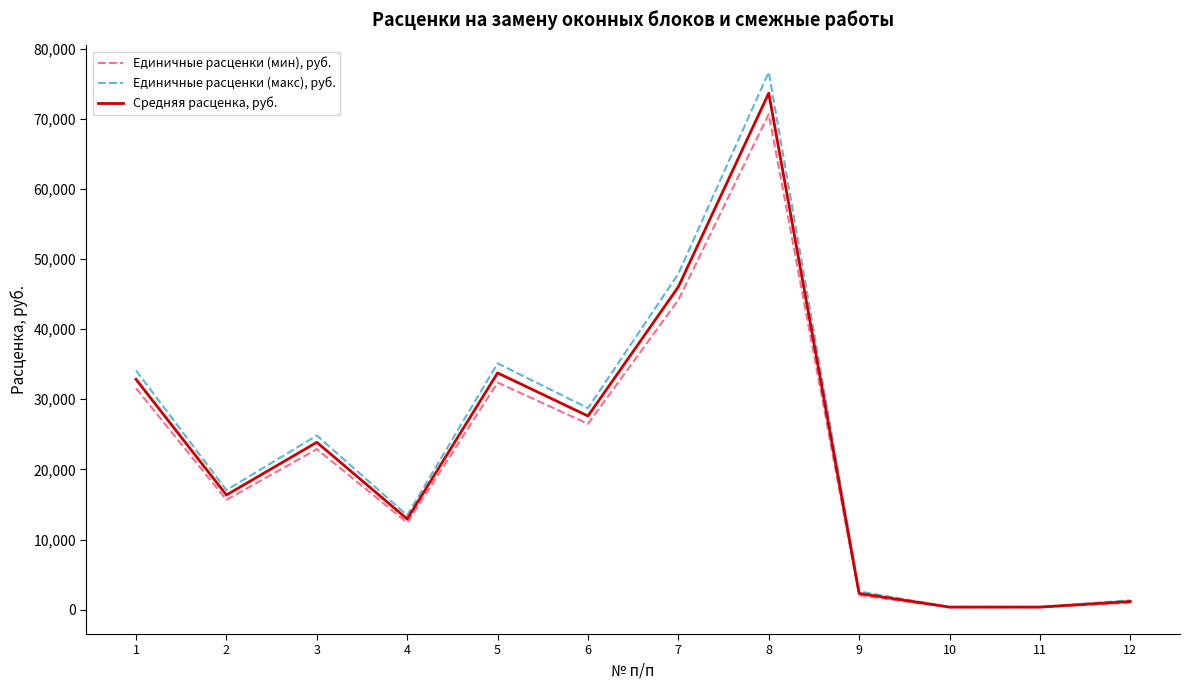

Rank the series at 7 from highest to lowest value.

Единичные расценки (макс), руб., Средняя расценка, руб., Единичные расценки (мин), руб.